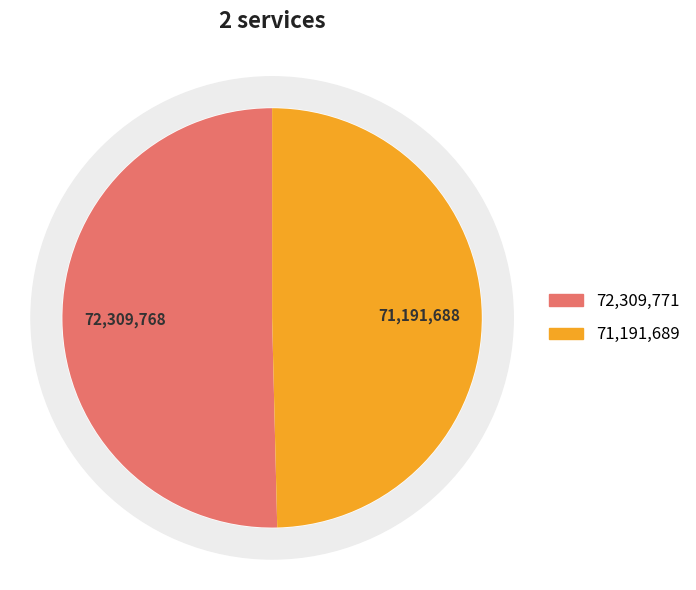

To the nearest percent, what portion does PALAWAN PAWNSHOP - #ESG - AGDANGAN - QUE represent?

50%